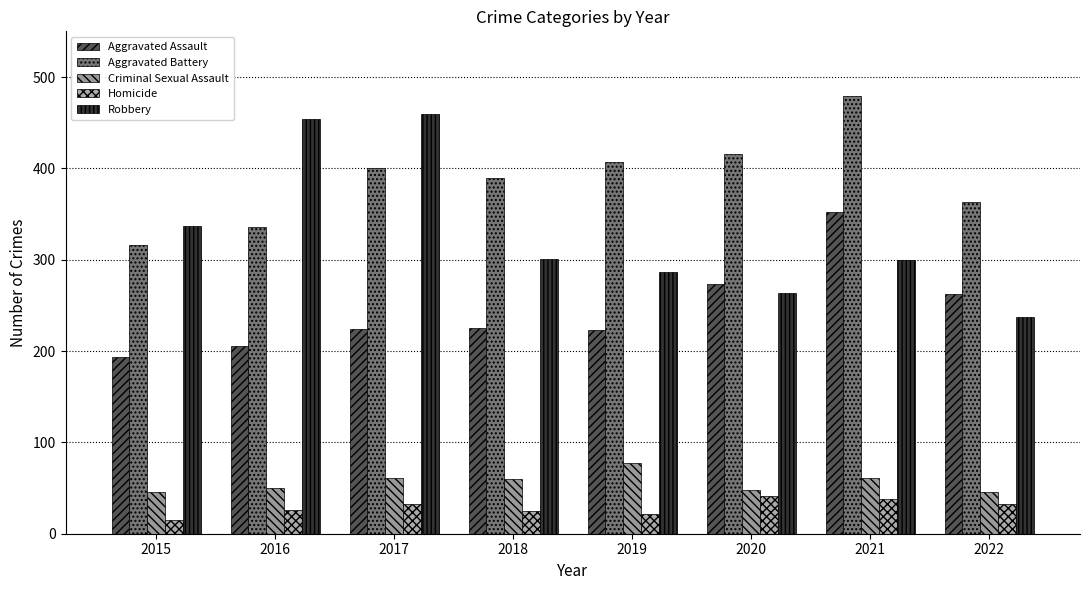

What is the sum of all Homicide values?

232